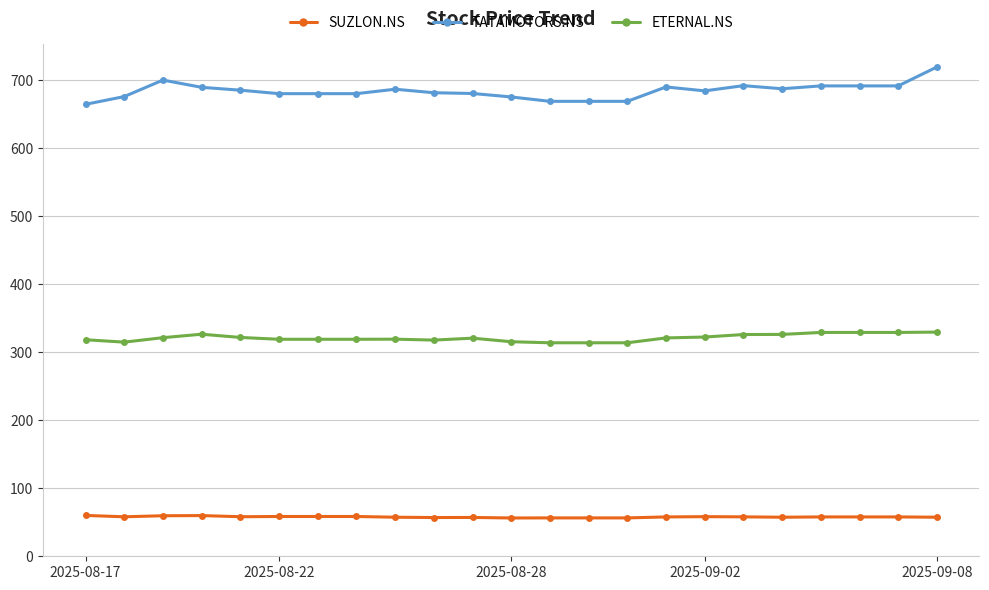

True or false: ETERNAL.NS and SUZLON.NS cross at least once.

False